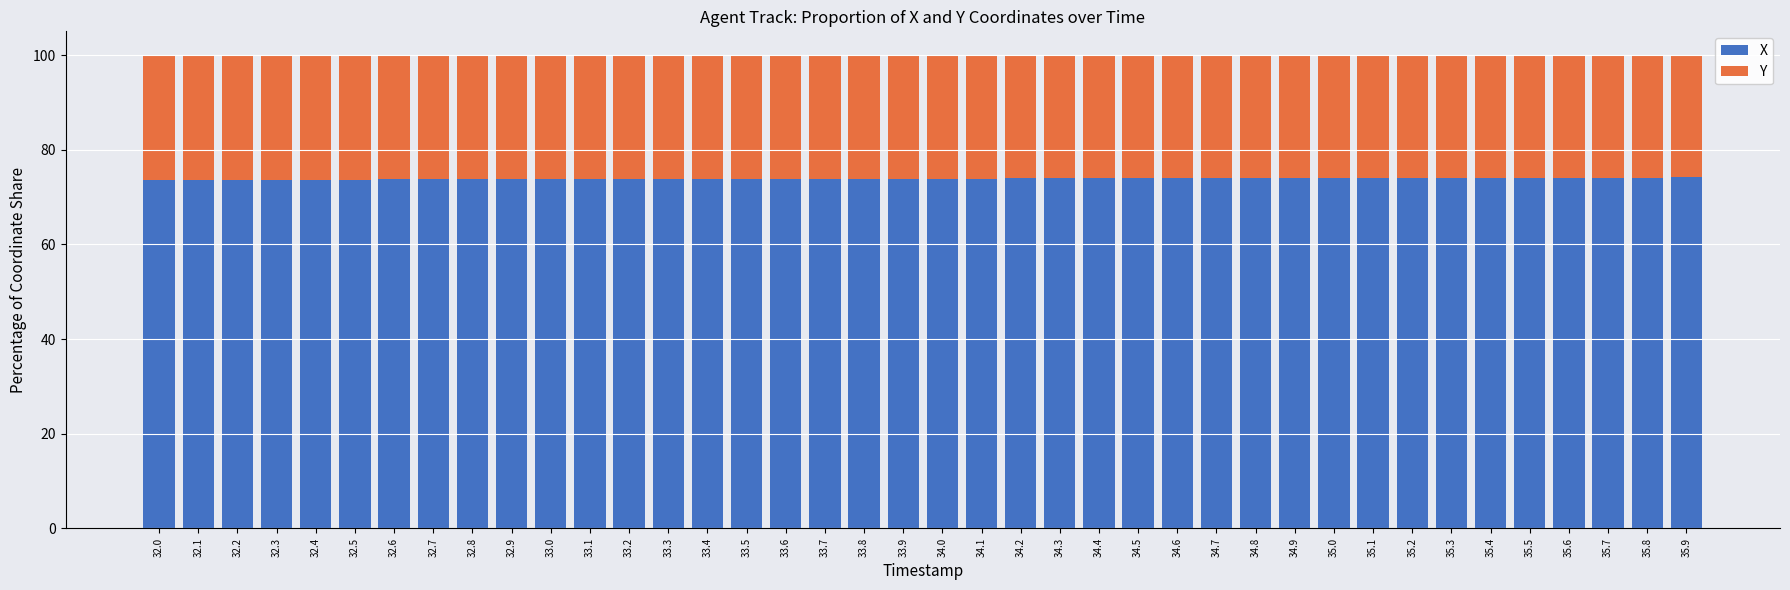

The X series shows 36.6 at 32.0. True or false?

False